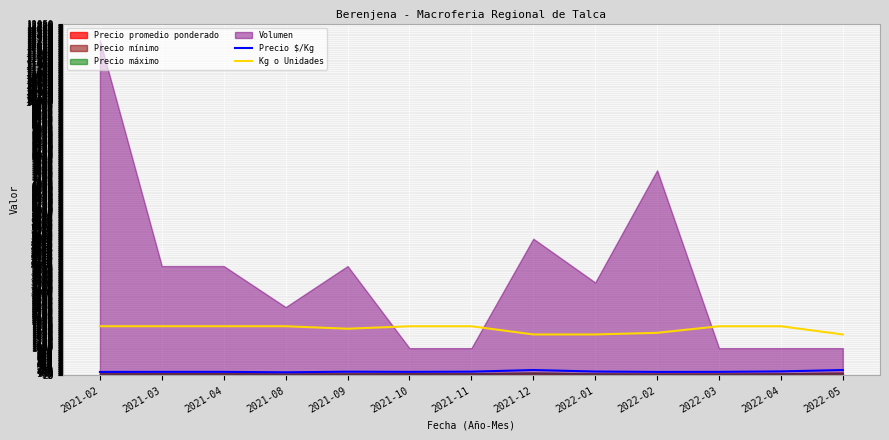

True or false: Kg o Unidades and Precio $/Kg intersect in this chart.

False